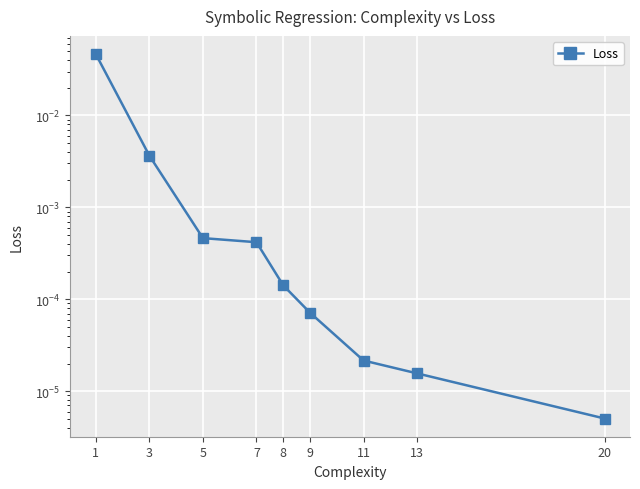

Is it true that the value at 13 is 0.0?

False